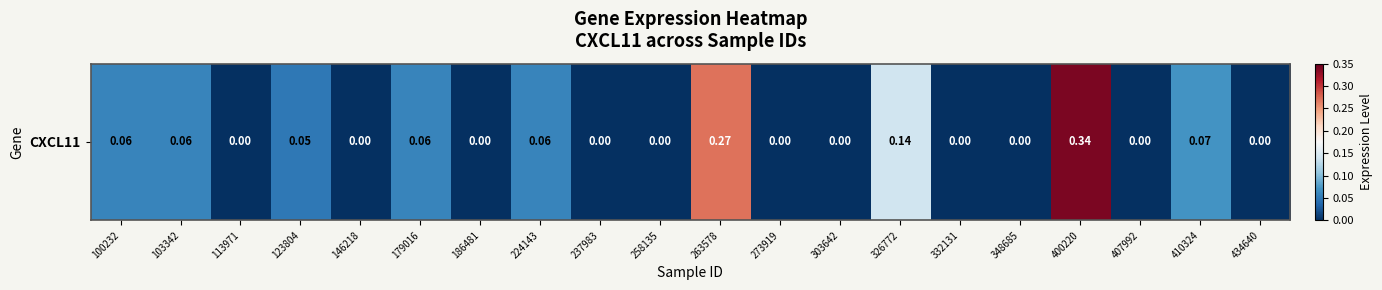

Reading left to right, list all the values displayed in this chart.

0.1	0.1	0.0	0.1	0.0	0.1	0.0	0.1	0.0	0.0	0.3	0.0	0.0	0.1	0.0	0.0	0.3	0.0	0.1	0.0